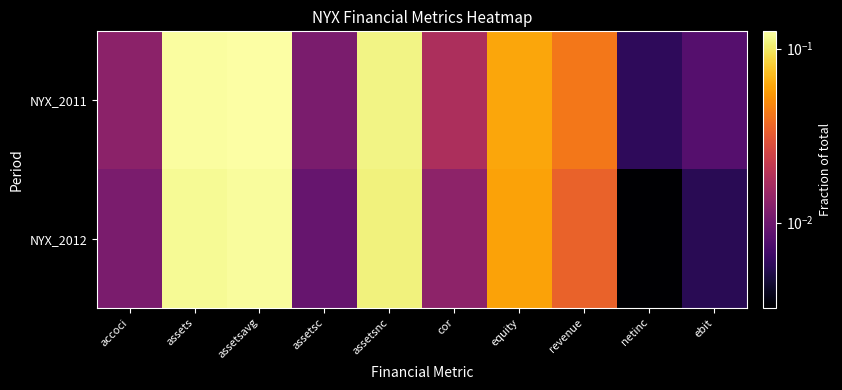

Which series has the largest total across all categories?

NYX_2011